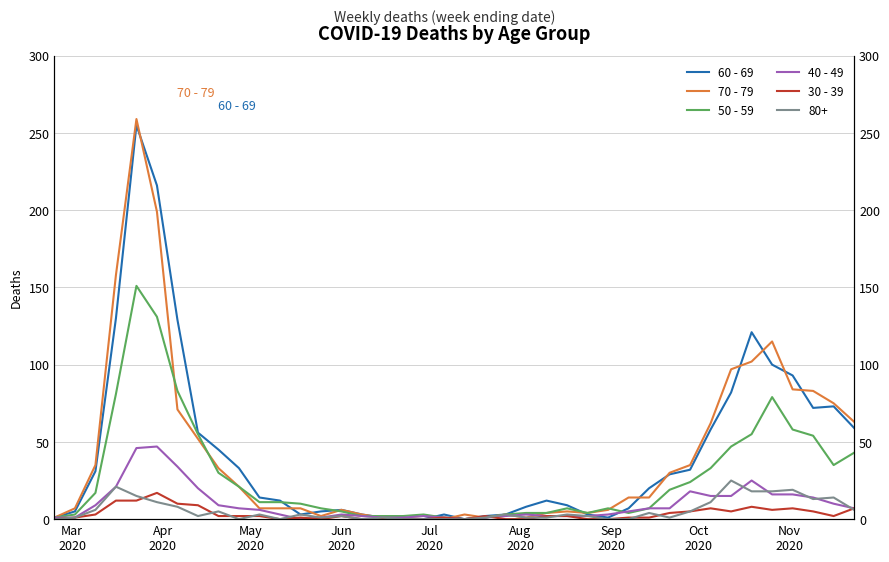

What is the label of the 6th point from the left?

Aug
2020